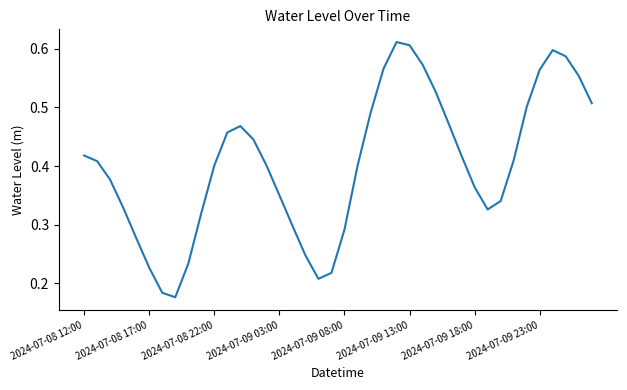

How many lines are shown in the chart?

1